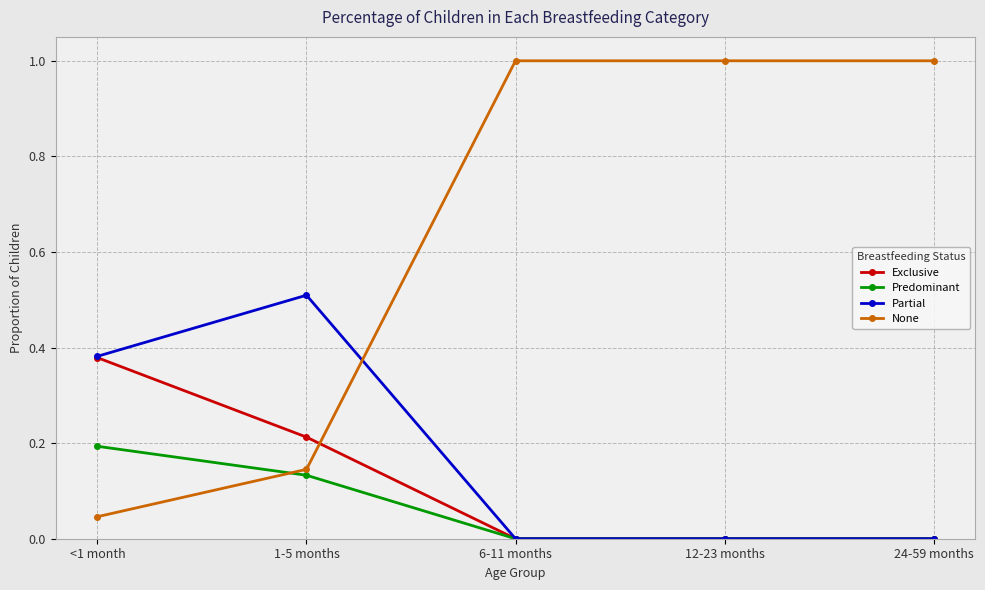

How many Exclusive values are between 0 and 1?

5